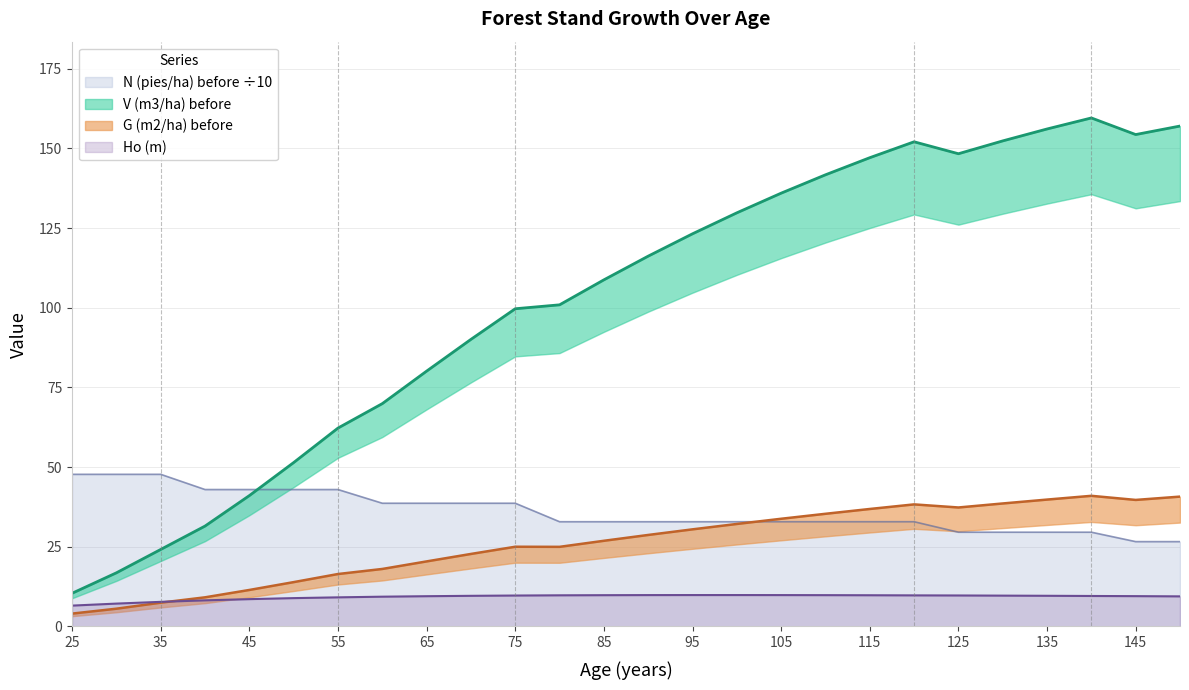

How many values in the G (m2/ha) before series exceed 28?

13